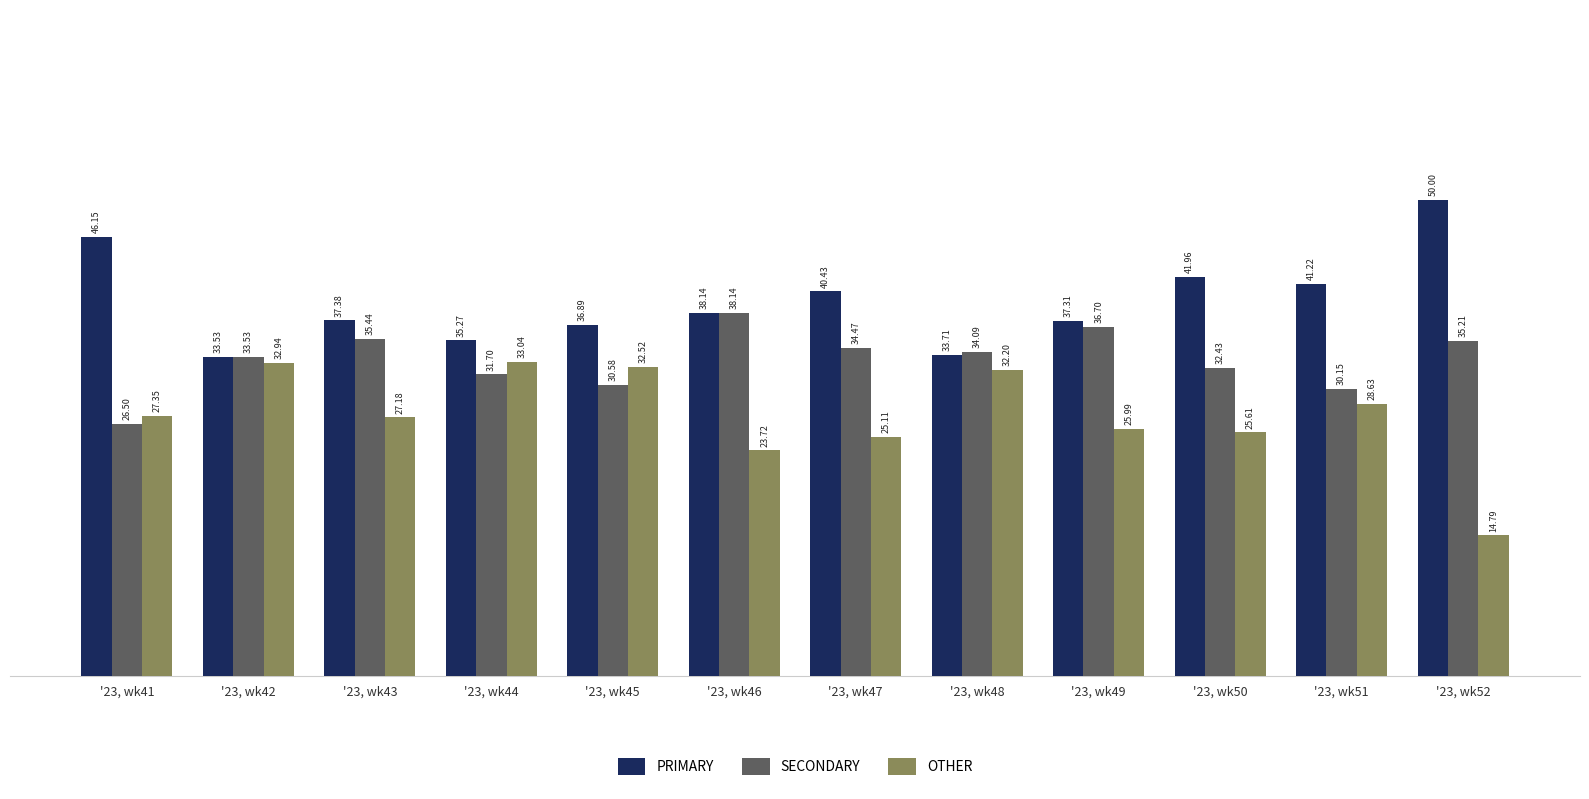

What is the total value across all series at '23, wk49?

100.0